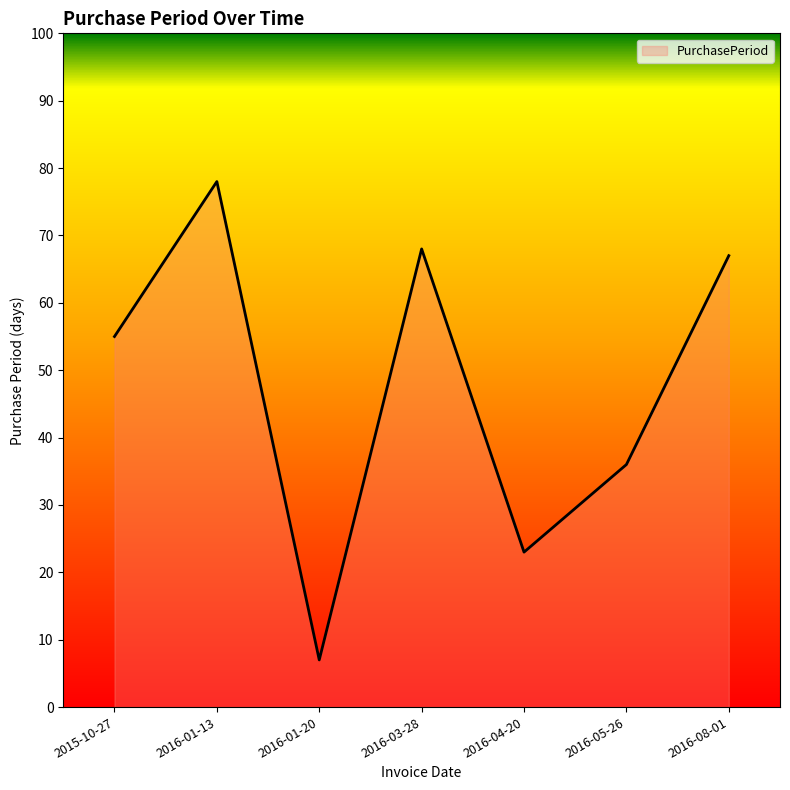

Count the number of data series in this chart.

1